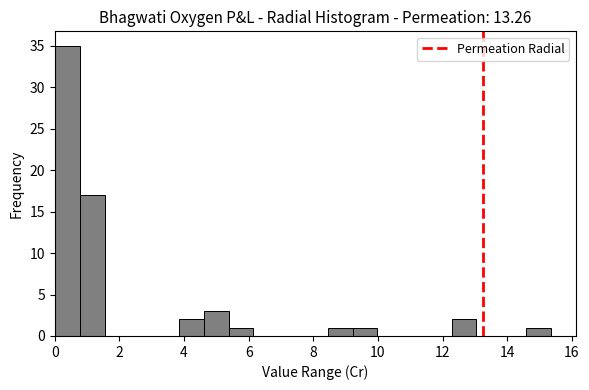

Read against the x-axis, roughly where is the centre of the tallest bar?

0.4